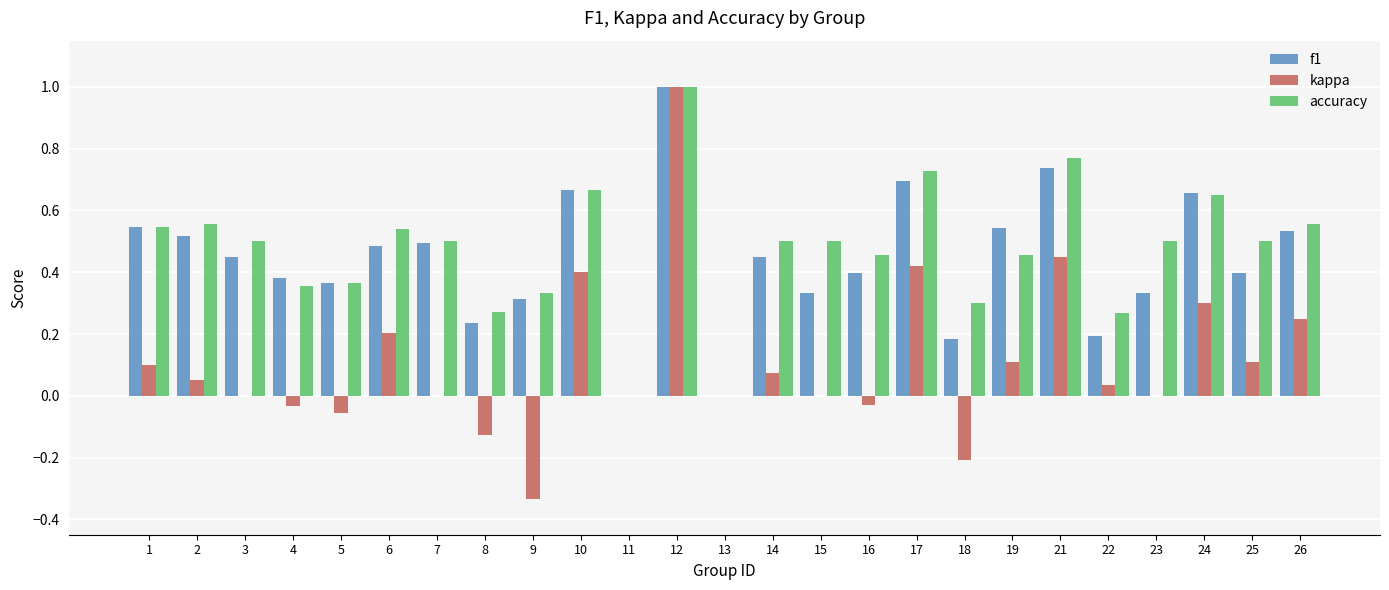

What is the greatest value displayed?

1.0